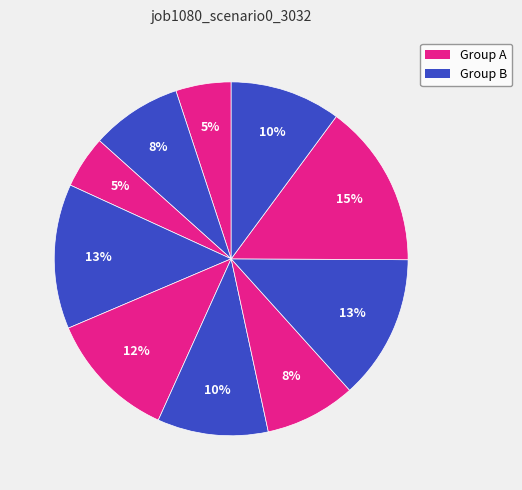

How many segments does this pie chart have?

10